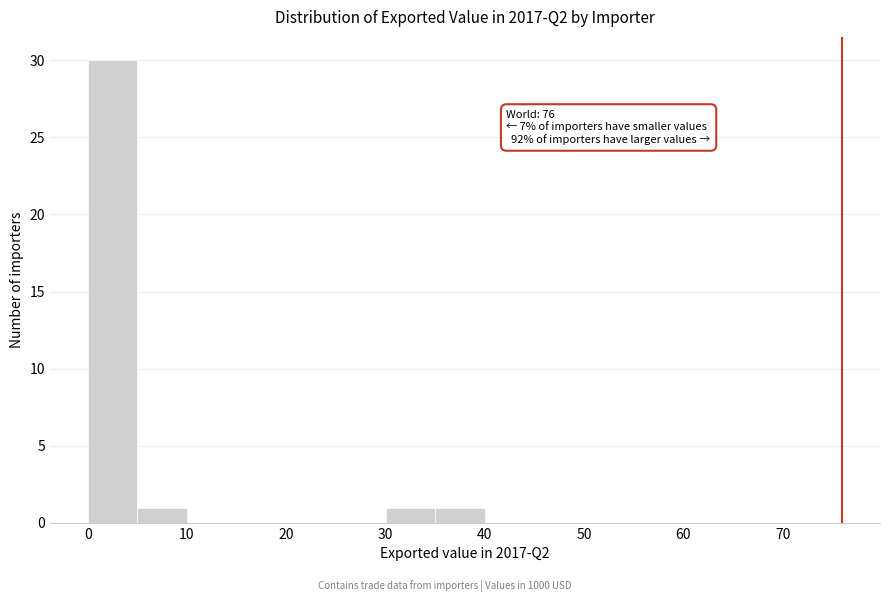

Over which range of the x-axis is the bar tallest?

0 to 5